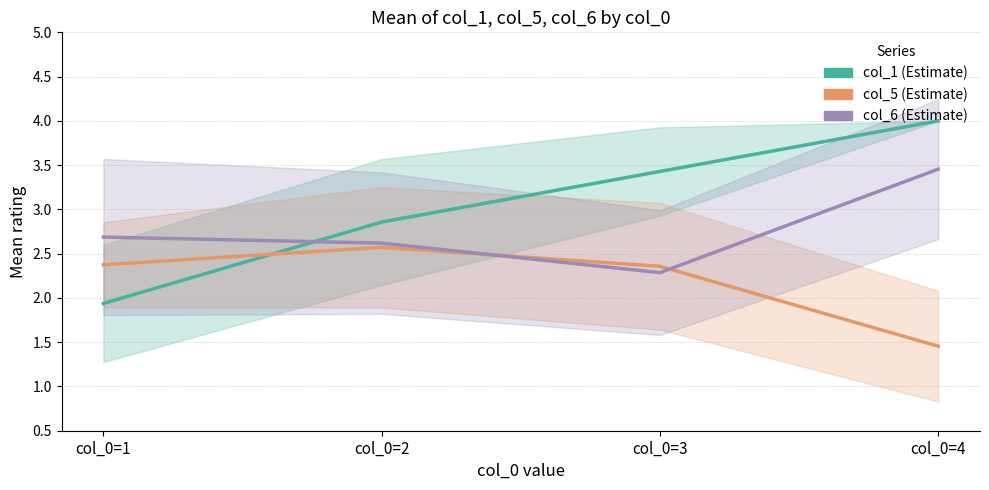

What is the greatest value displayed?

4.0